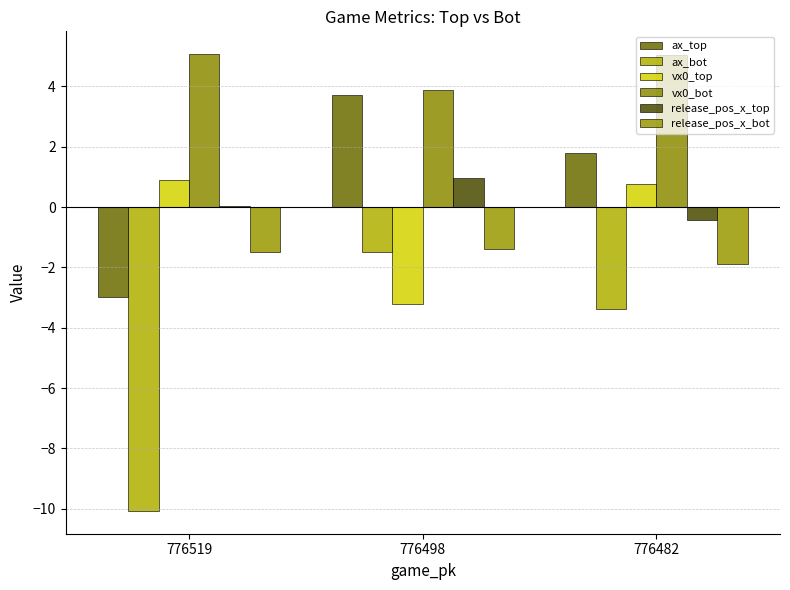

Does the chart contain stacked bars?

No